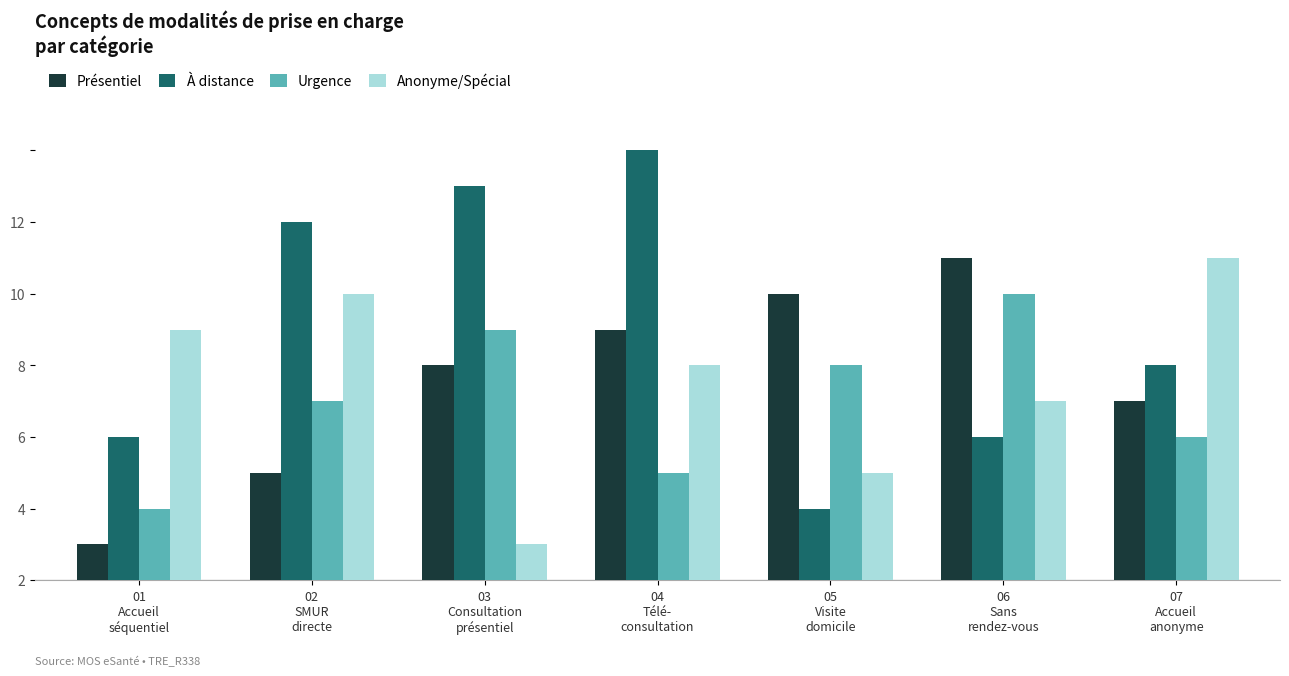

The value of Anonyme/Spécial at 03
Consultation
présentiel is 1. True or false?

True